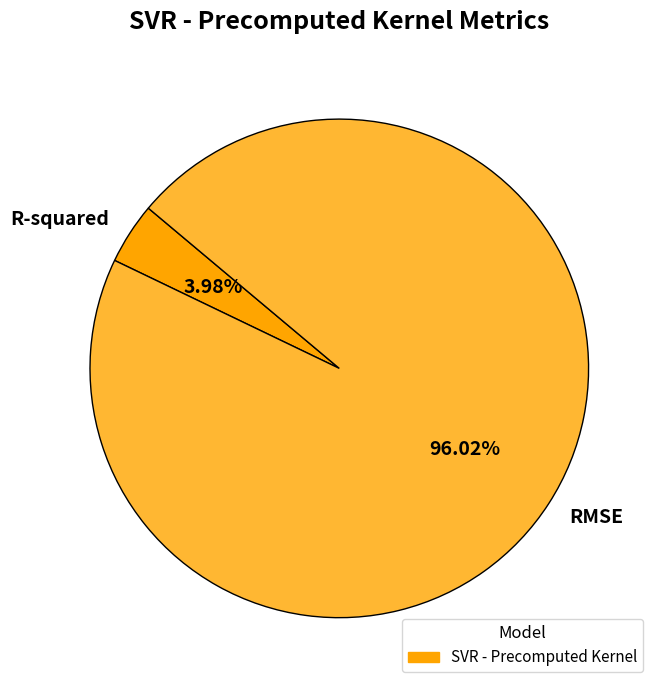

What is the largest slice in the pie chart?

RMSE